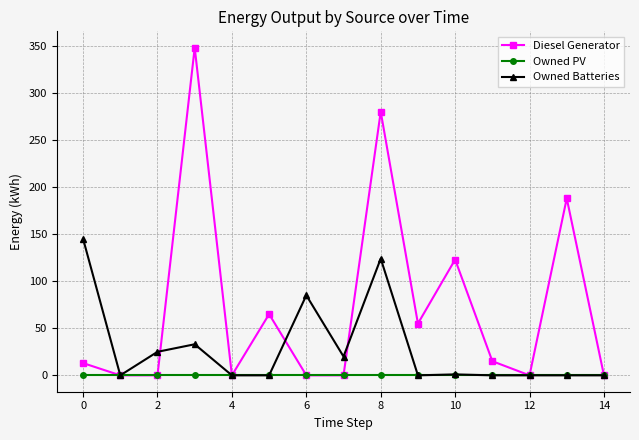

How many interior local peaks does the Diesel Generator series have?

5